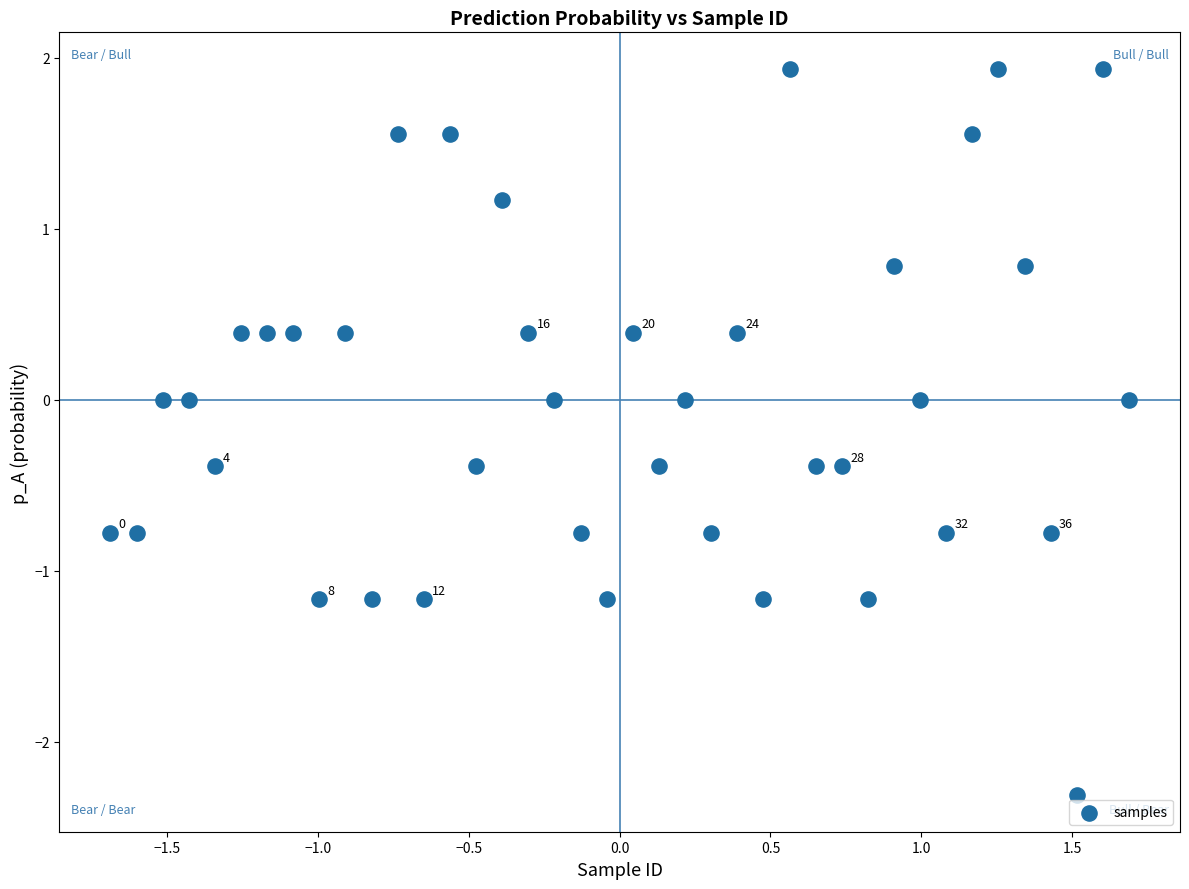

What is the range of X values (max minus min)?

3.4